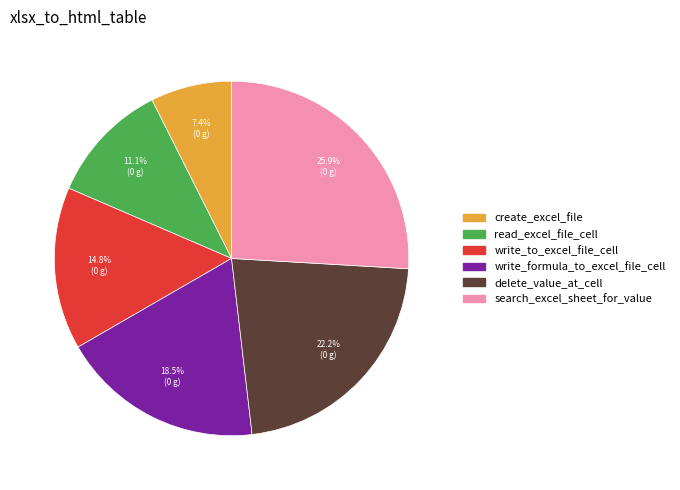

Rank the categories by value from highest to lowest.

search_excel_sheet_for_value, delete_value_at_cell, write_formula_to_excel_file_cell, write_to_excel_file_cell, read_excel_file_cell, create_excel_file